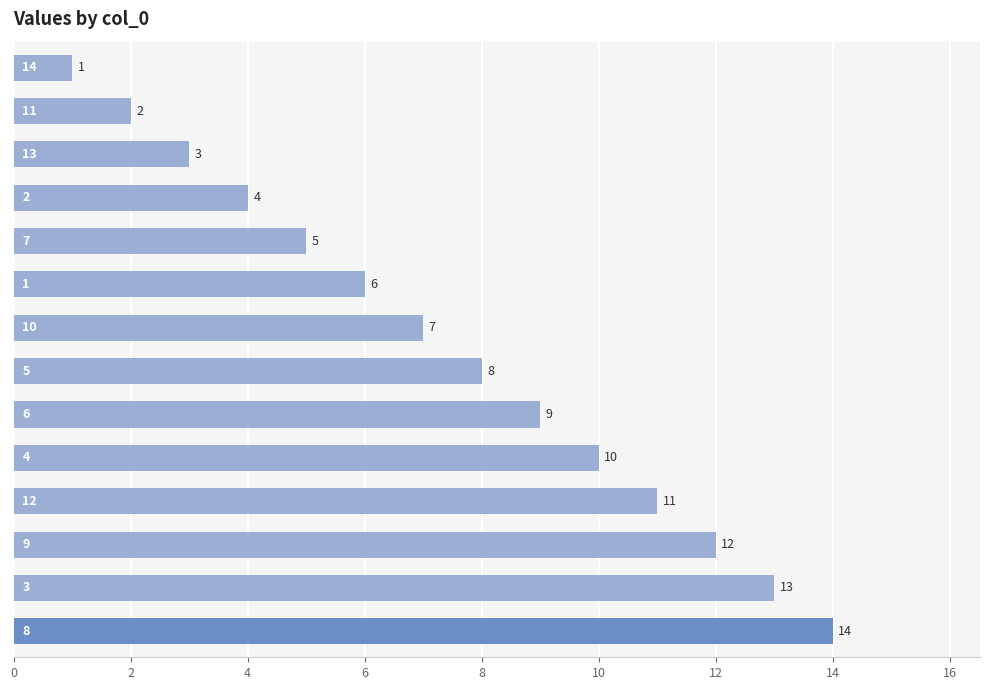

What is the maximum value shown in the chart?

14